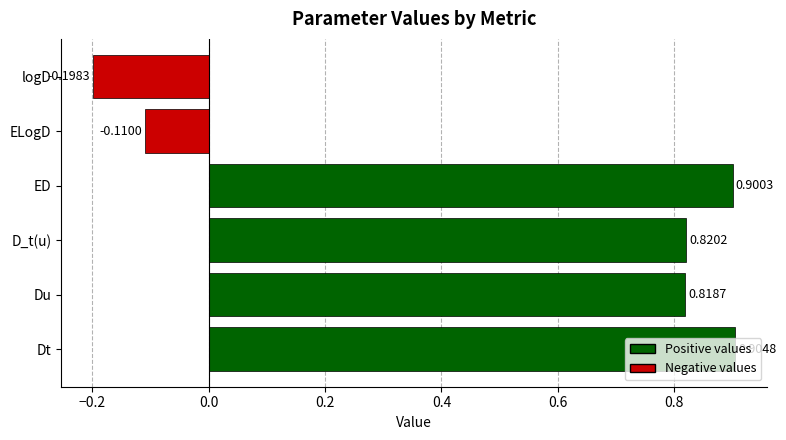

How many negative values are there?

2